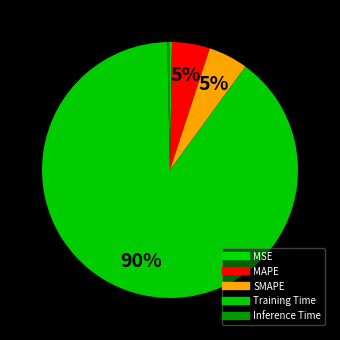

To the nearest percent, what percentage of the pie is Training Time?

90%